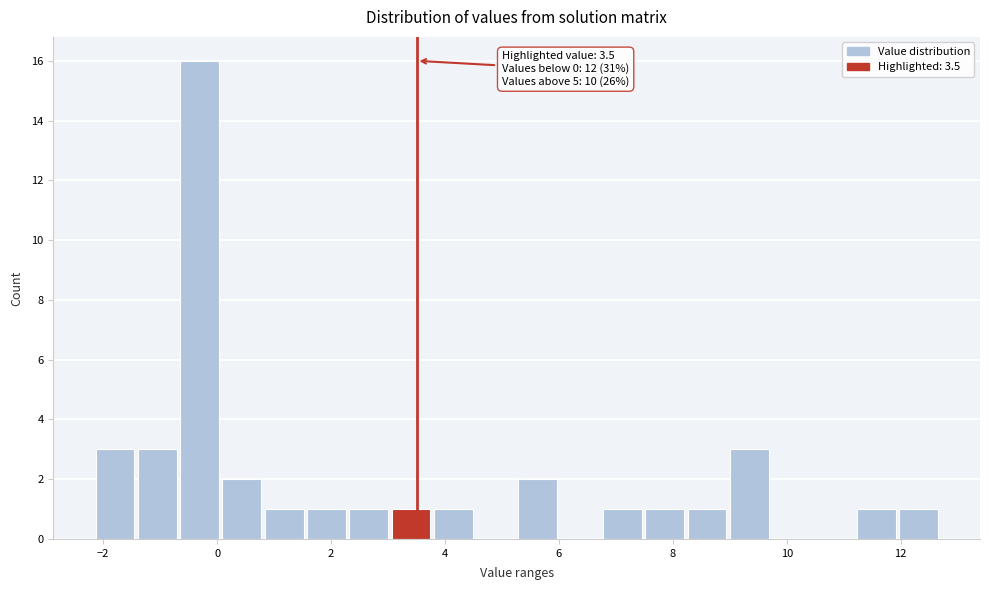

Read against the x-axis, roughly where is the centre of the tallest bar?

-0.4